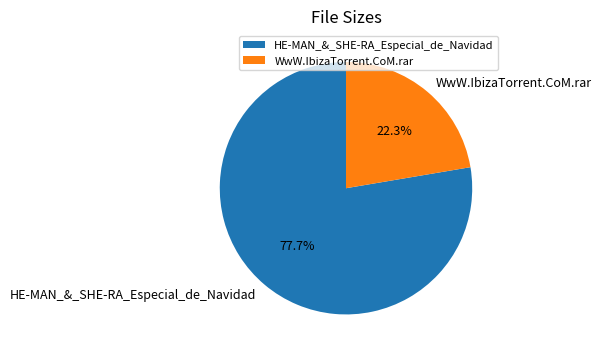

How many segments does this pie chart have?

2